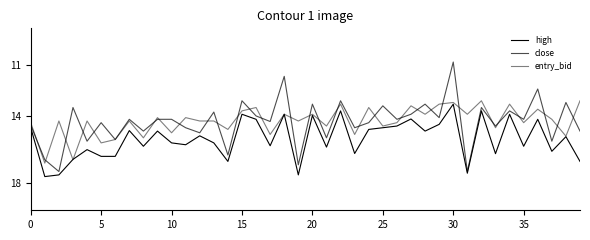

Is this an area chart (filled region under the line)?

No